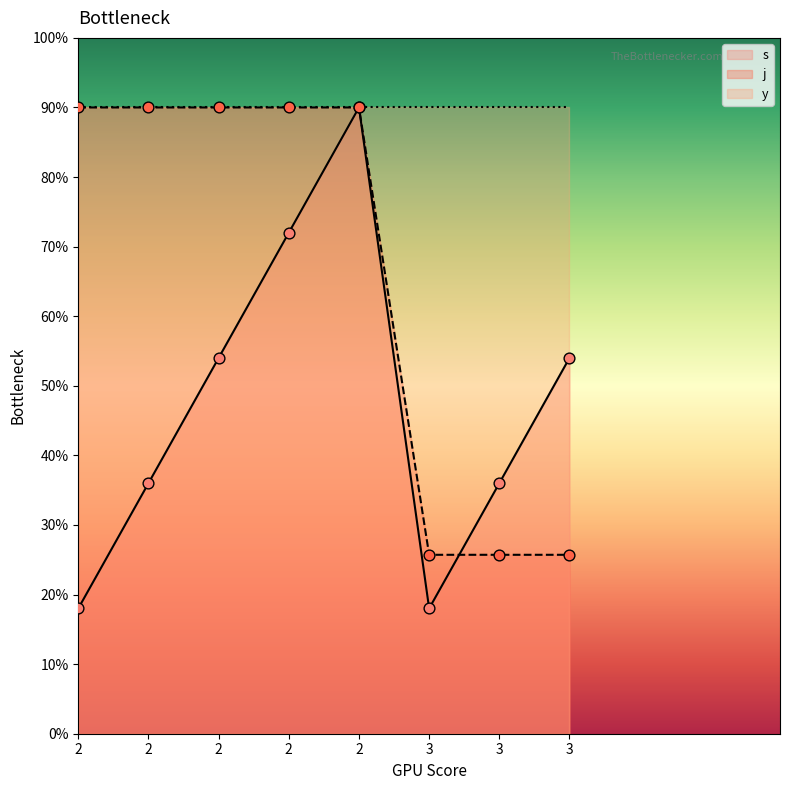

Which series reaches the minimum Y coordinate?

s